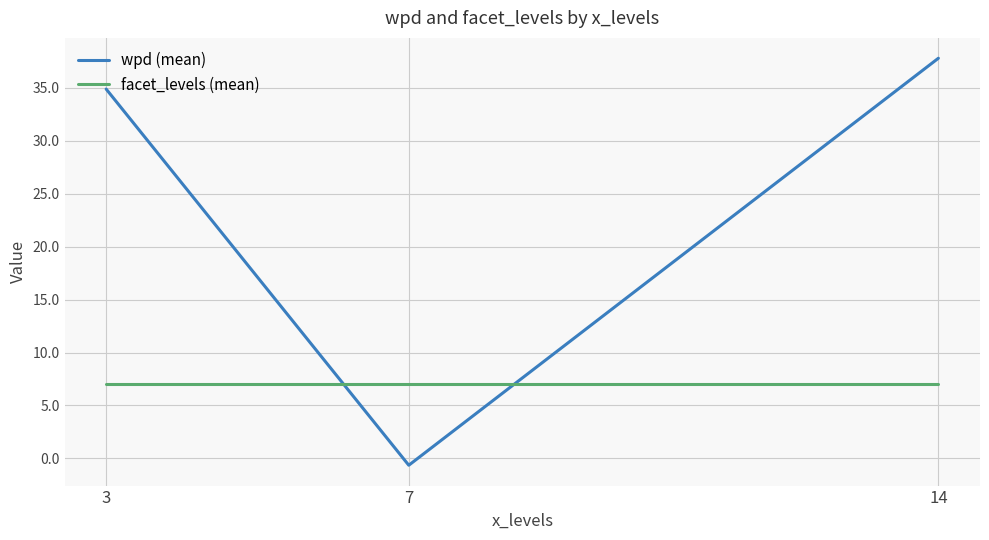

Rank the categories by wpd (mean) value from lowest to highest.

7, 3, 14